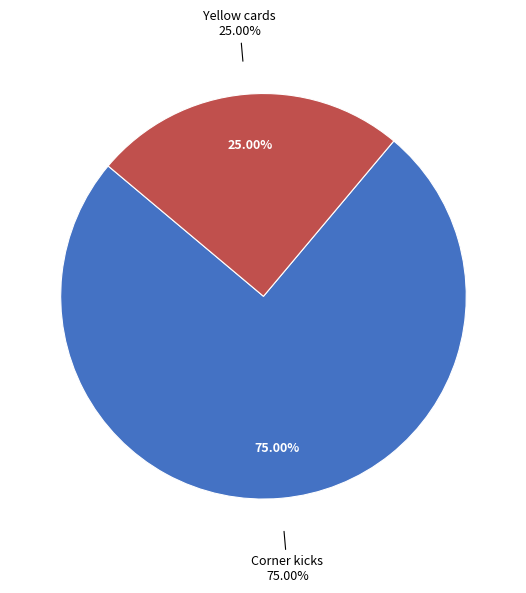

Which slice is the largest?

Corner kicks